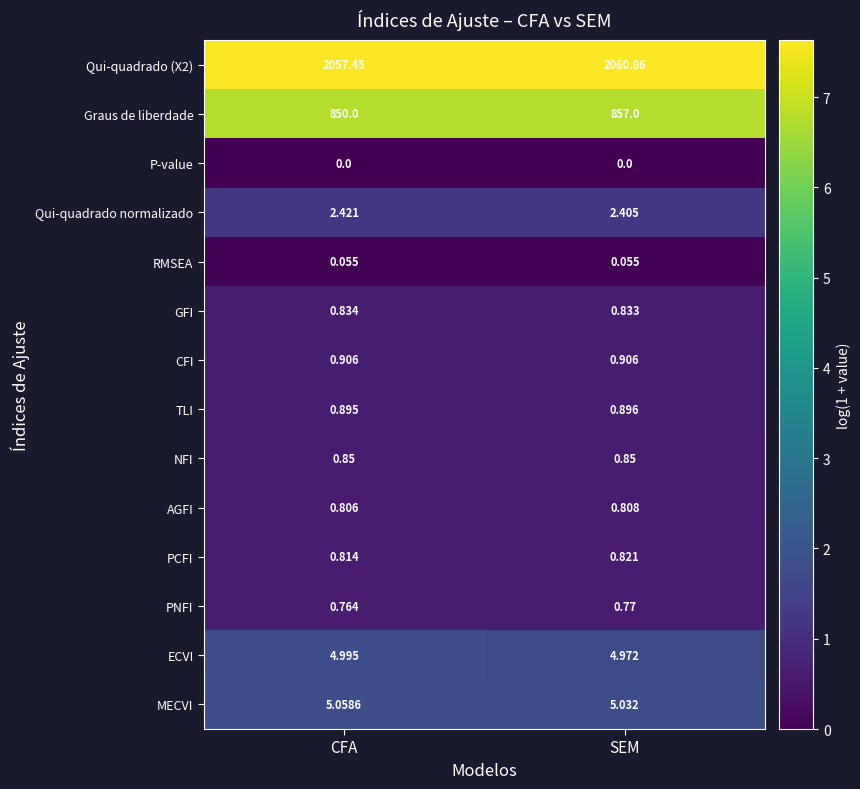

Which series has the widest spread of values?

Graus de liberdade